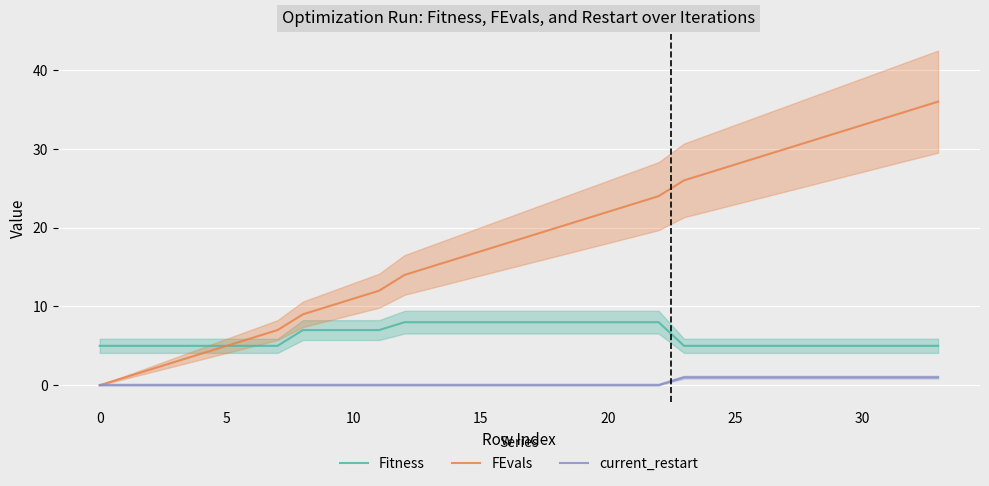

What is the label of the 17th point from the left?

16